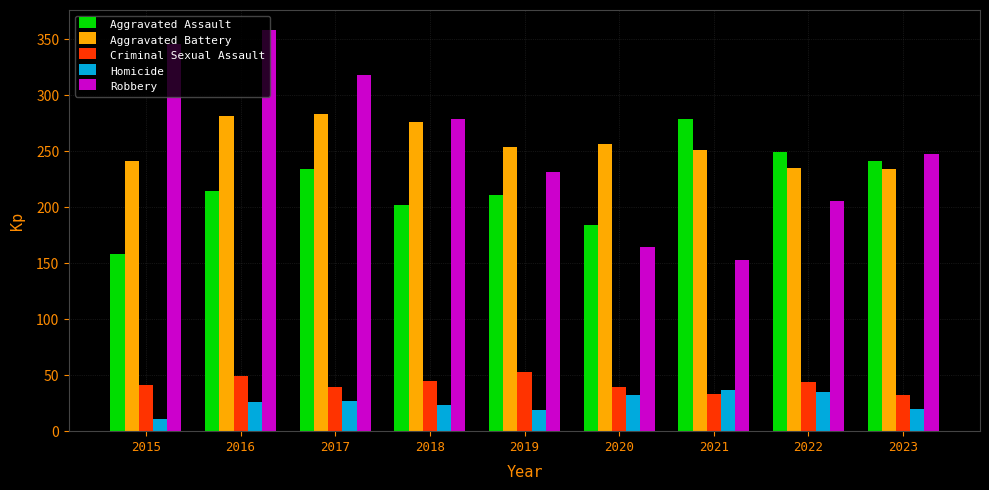

Count the number of categories in the chart.

9